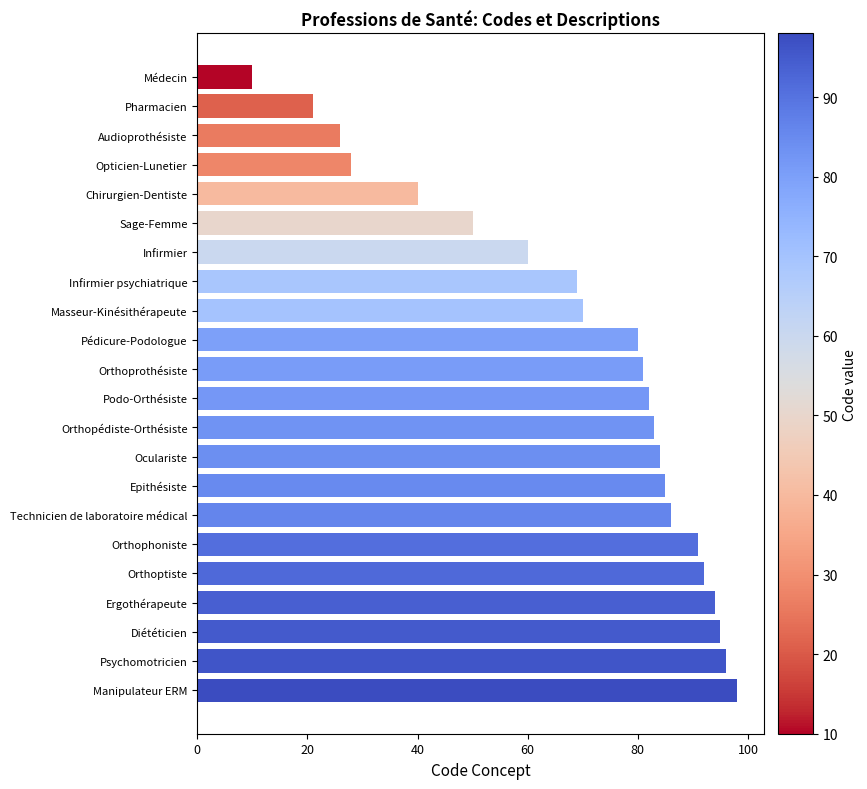

Reading bottom to top, transcribe all the data shown in this chart.

Manipulateur ERM=98	Psychomotricien=96	Diététicien=95	Ergothérapeute=94	Orthoptiste=92	Orthophoniste=91	Technicien de laboratoire médical=86	Epithésiste=85	Oculariste=84	Orthopédiste-Orthésiste=83	Podo-Orthésiste=82	Orthoprothésiste=81	Pédicure-Podologue=80	Masseur-Kinésithérapeute=70	Infirmier psychiatrique=69	Infirmier=60	Sage-Femme=50	Chirurgien-Dentiste=40	Opticien-Lunetier=28	Audioprothésiste=26	Pharmacien=21	Médecin=10